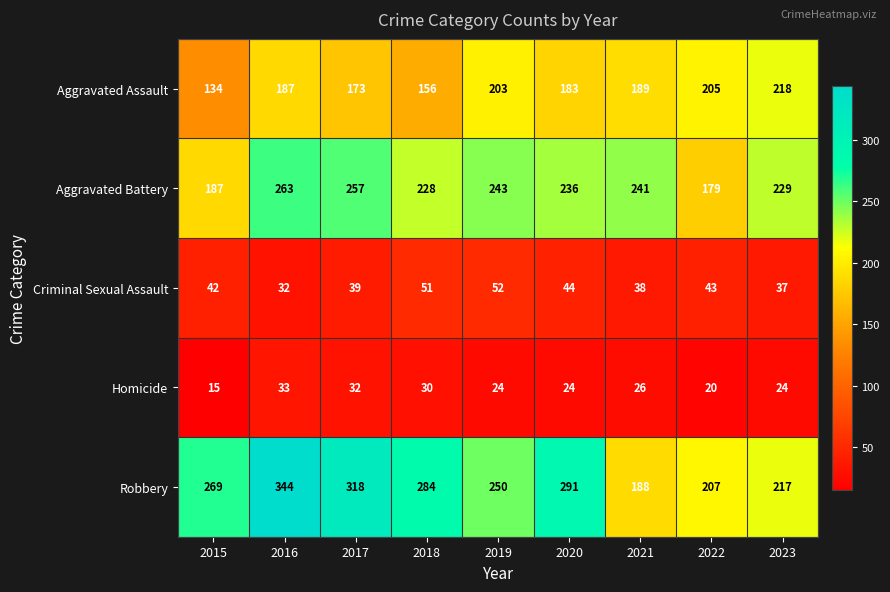

At how many categories does at least one series exceed 222?

8